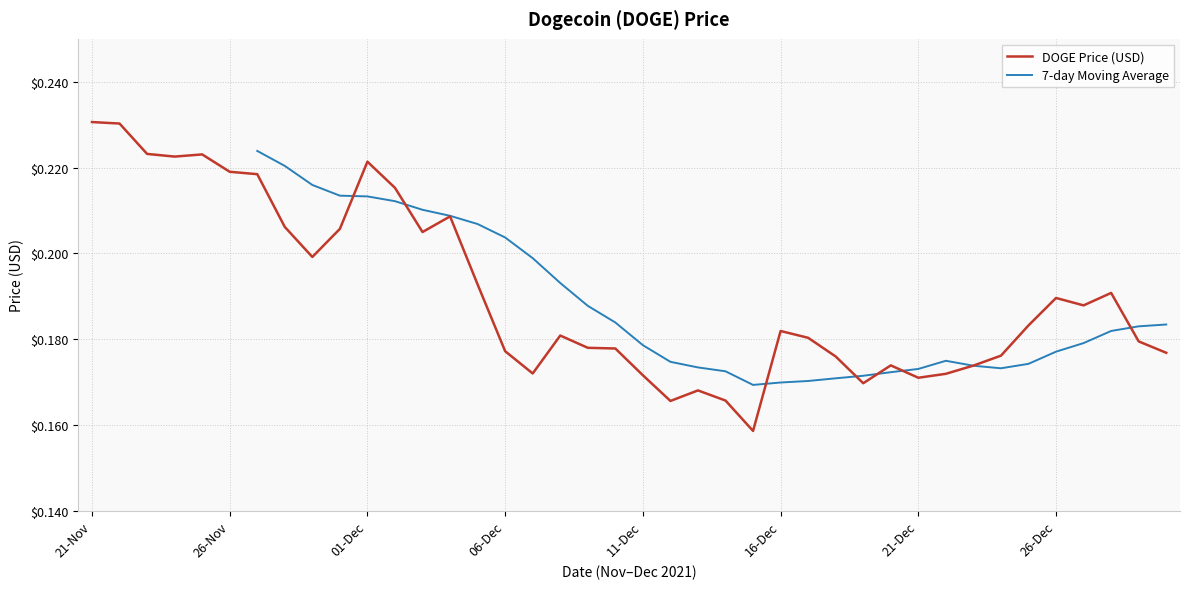

True or false: DOGE Price (USD) has a value of 0.1 at 21-Nov.

False